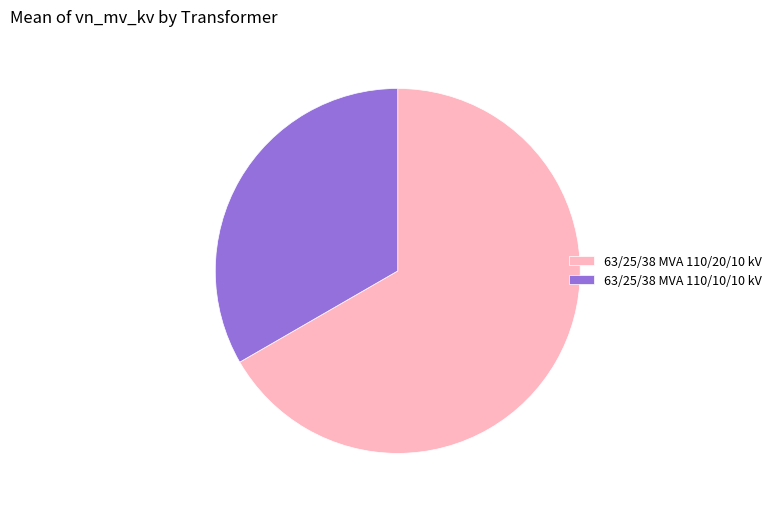

Which has a higher value, 63/25/38 MVA 110/10/10 kV or 63/25/38 MVA 110/20/10 kV?

63/25/38 MVA 110/20/10 kV